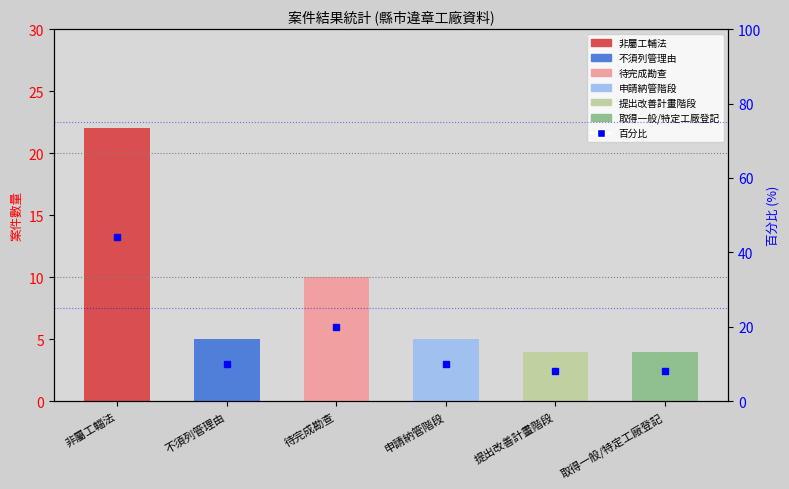

What is the difference between the second highest and second lowest values?

6